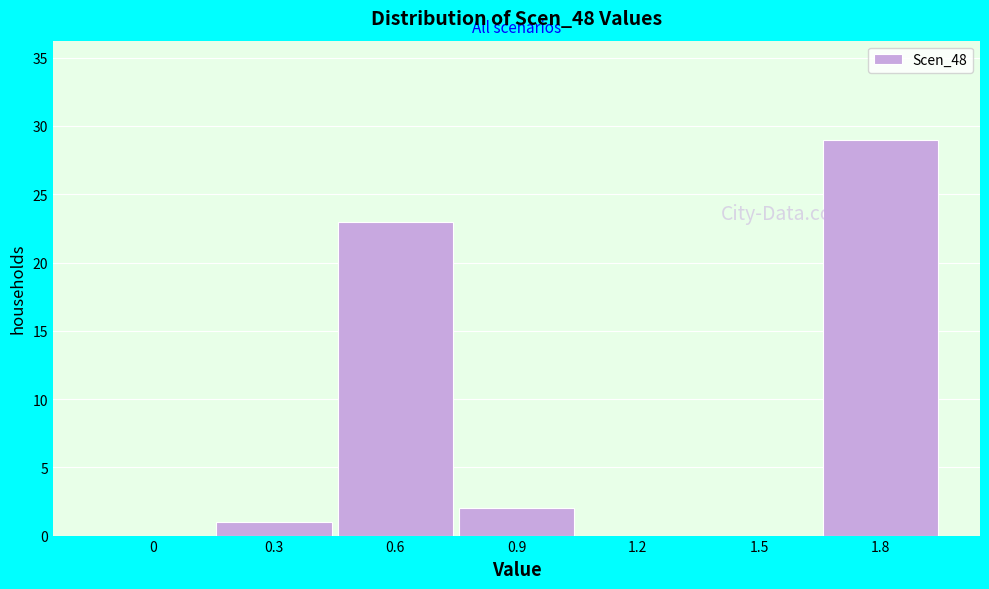

Reading right to left, extract all data points from this chart.

1.8=29	1.5=0	1.2=0	0.9=2	0.6=23	0.3=1	0=0